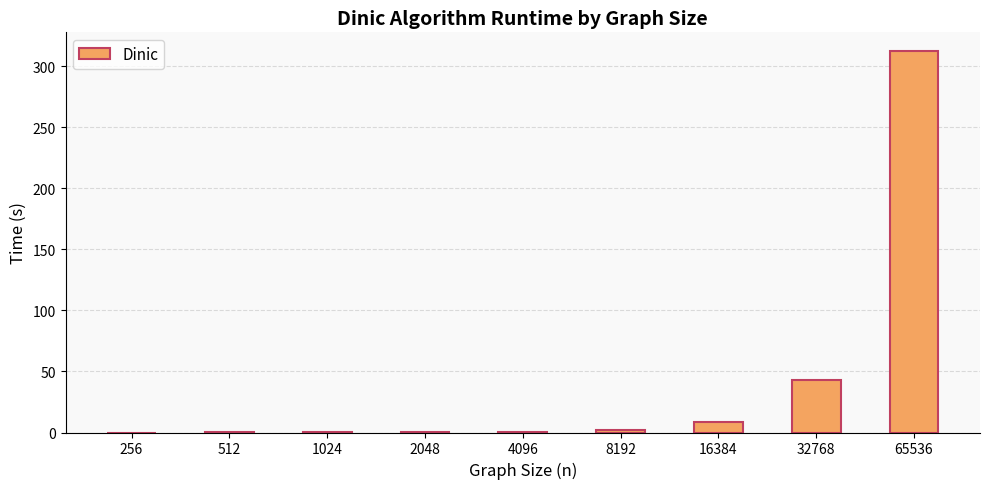

The value at 65536 is 162.0. True or false?

False